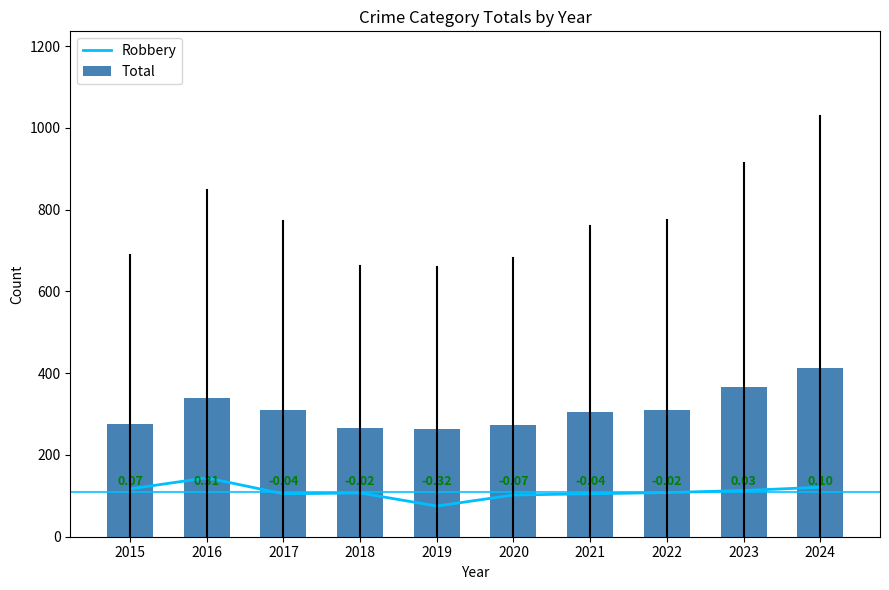

Does the chart contain any negative values?

No